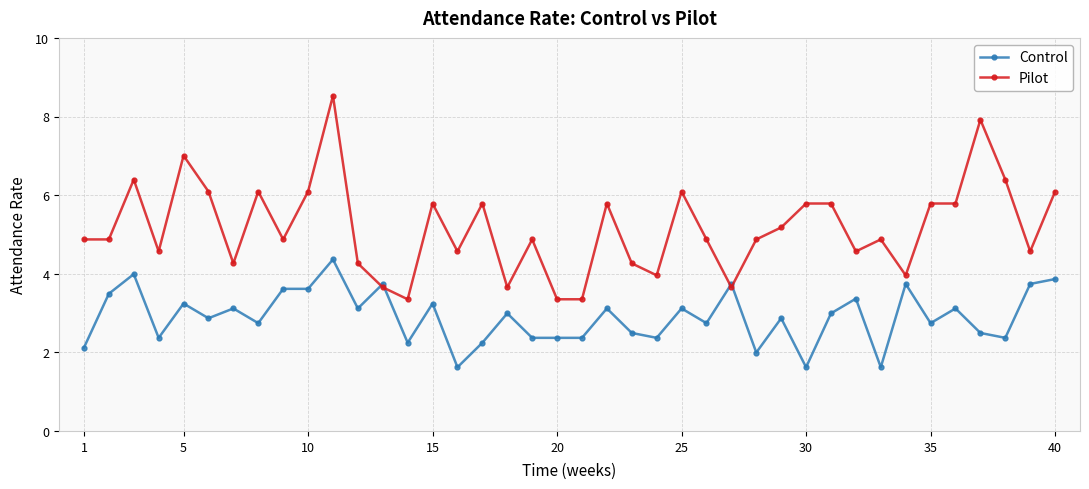

Which series has the largest total across all categories?

Pilot